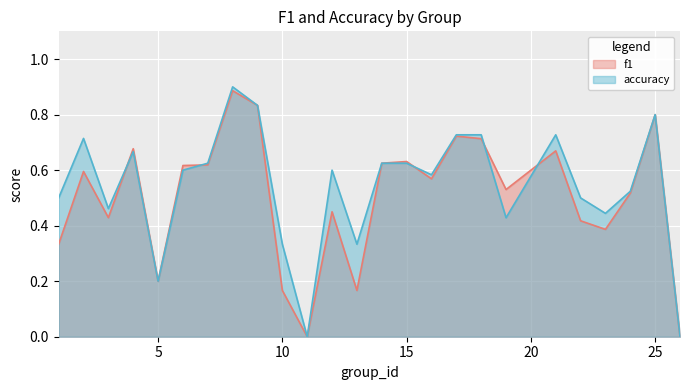

Where is the first local minimum for f1?

3